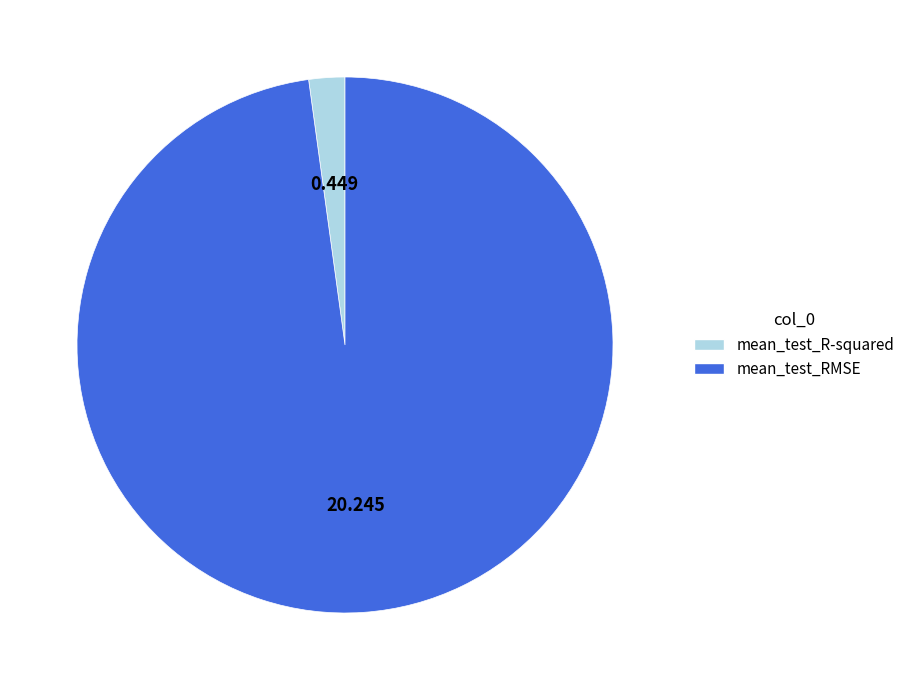

Between mean_test_R-squared and mean_test_RMSE, which is larger?

mean_test_RMSE